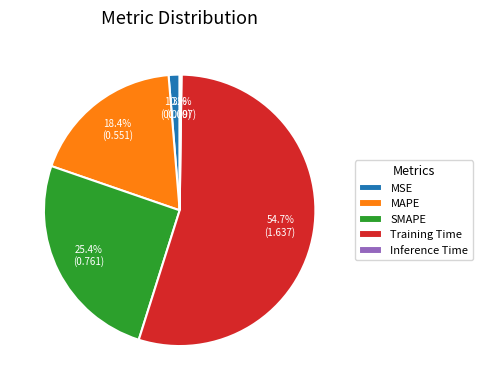

What percentage is the MAPE slice, to the nearest percent?

18%